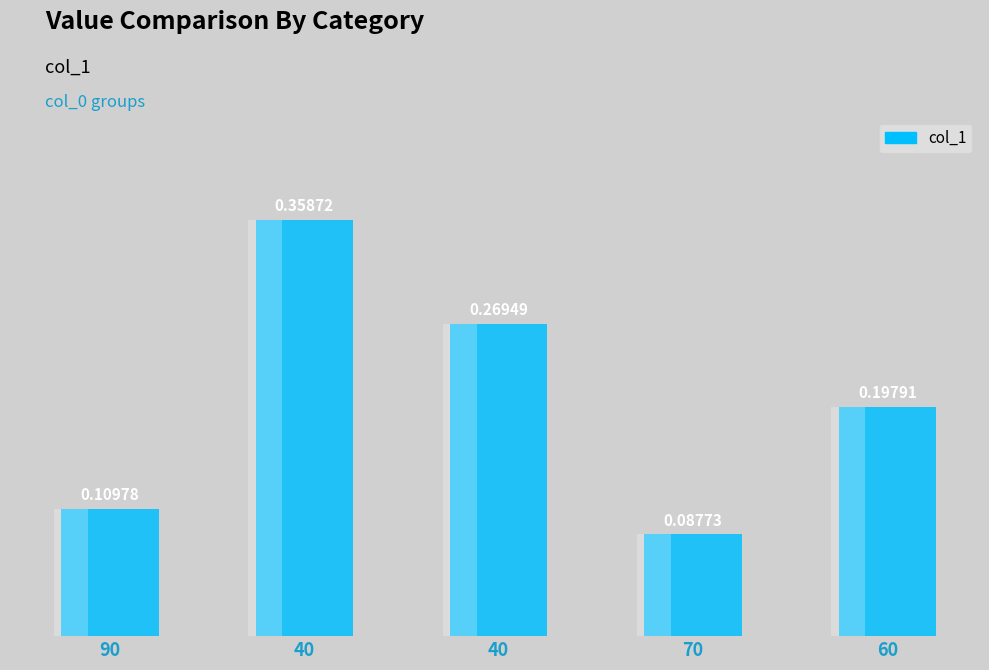

What is the label of the 2nd bar from the right?

70